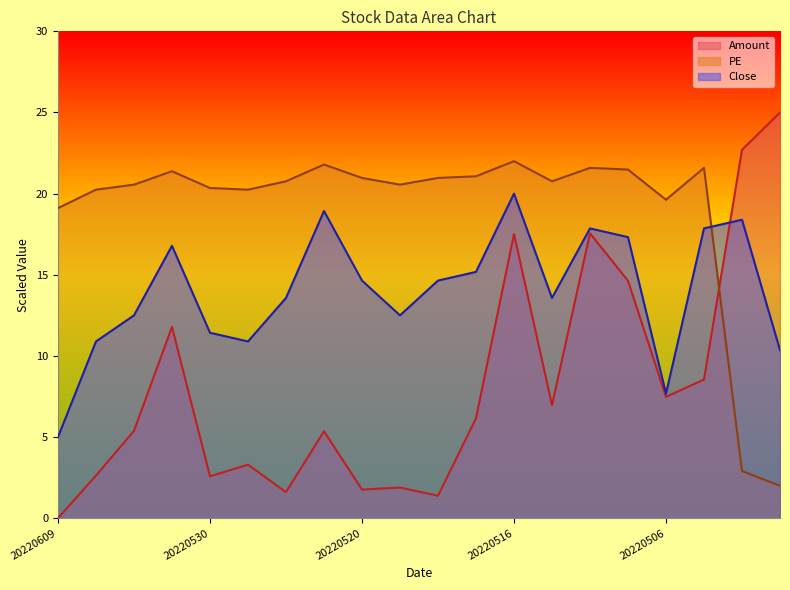

Reading left to right, list all the values displayed in this chart.

Amount: 20220609=0.0	20220602=2.6	20220601=5.4	20220531=11.8	20220530=2.6	20220527=3.3	20220526=1.6	20220523=5.4	20220520=1.8	20220519=1.9	20220518=1.4	20220517=6.2	20220516=17.5	20220512=7.0	20220511=17.6	20220510=14.6	20220506=7.5	20220505=8.5	20220429=22.7	20220428=25.0
PE: 20220609=19.1	20220602=20.2	20220601=20.6	20220531=21.4	20220530=20.3	20220527=20.2	20220526=20.8	20220523=21.8	20220520=21.0	20220519=20.6	20220518=21.0	20220517=21.1	20220516=22.0	20220512=20.8	20220511=21.6	20220510=21.5	20220506=19.6	20220505=21.6	20220429=2.9	20220428=2.0
Close: 20220609=5.0	20220602=10.9	20220601=12.5	20220531=16.8	20220530=11.4	20220527=10.9	20220526=13.6	20220523=18.9	20220520=14.6	20220519=12.5	20220518=14.6	20220517=15.2	20220516=20.0	20220512=13.6	20220511=17.9	20220510=17.3	20220506=7.7	20220505=17.9	20220429=18.4	20220428=10.4